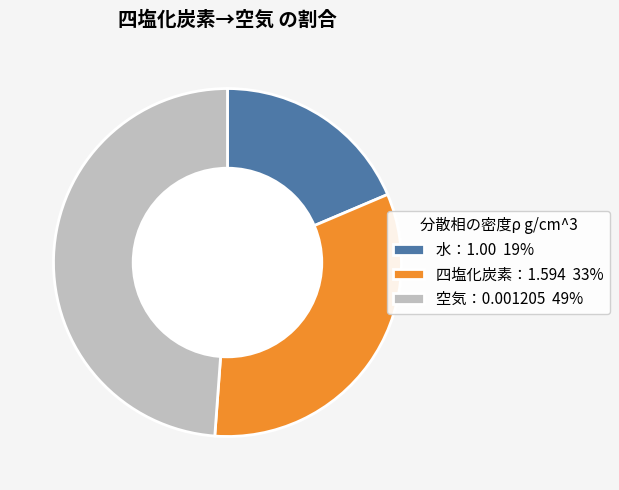

Does 水：1.00 represent more than half of the total?

No